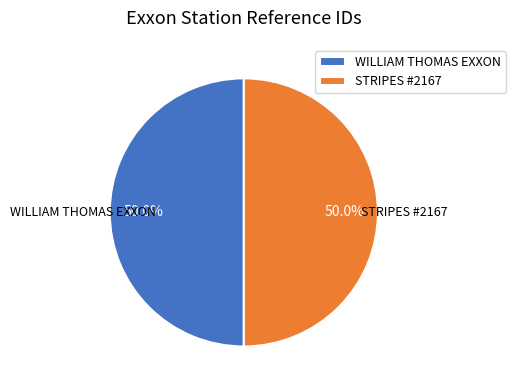

What percentage is the STRIPES #2167 slice, to the nearest percent?

50%